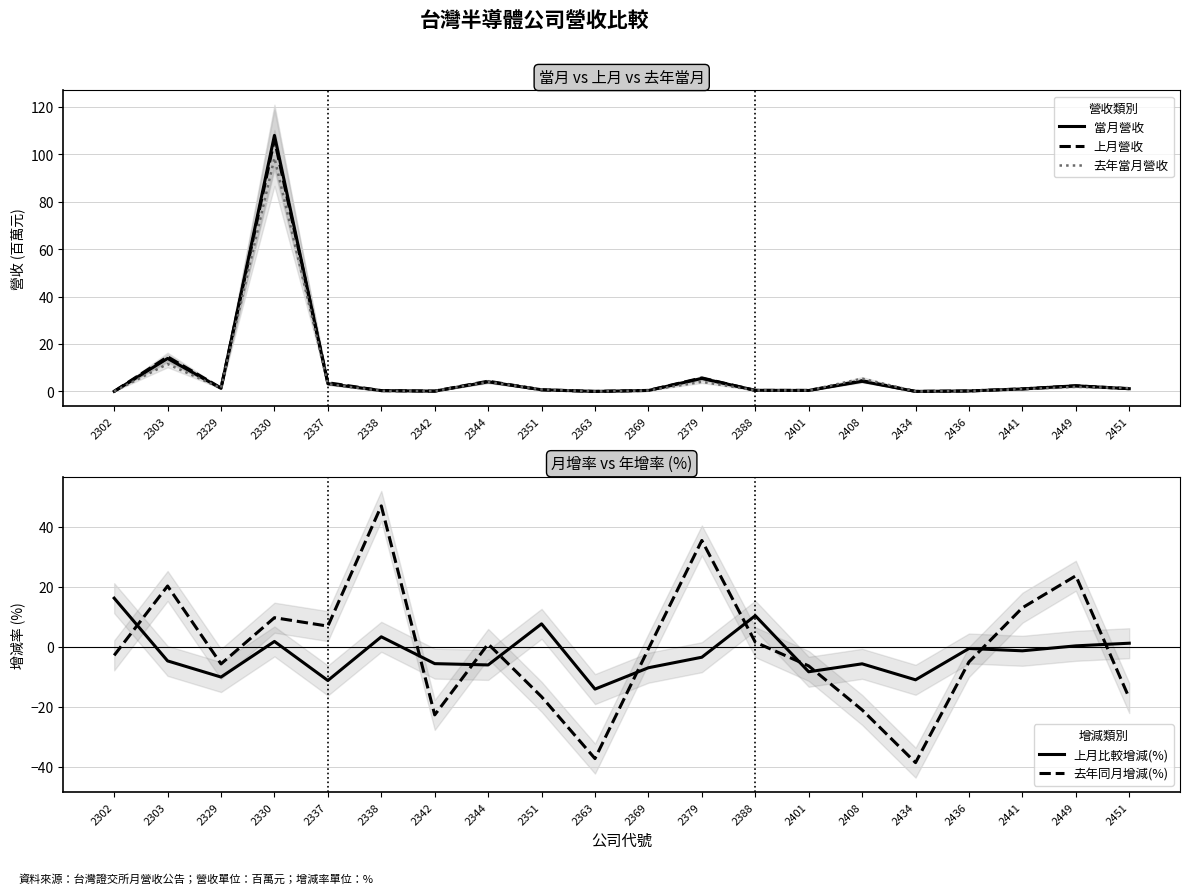

At 2302, list the series in order from smallest to largest.

去年同月增減(%), 上月營收, 當月營收, 去年當月營收, 上月比較增減(%)